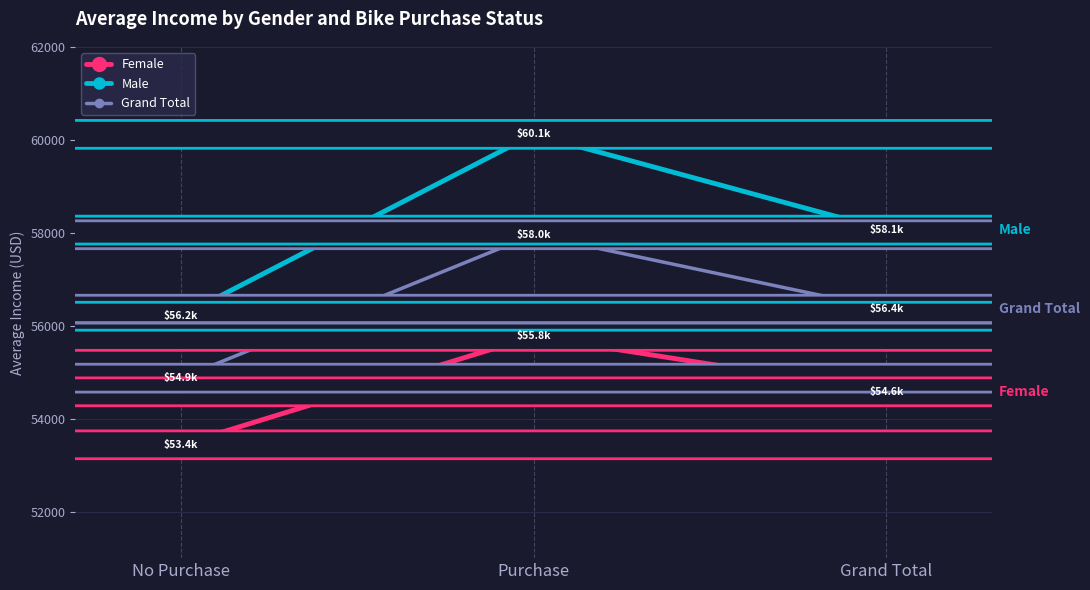

Which category has the highest value in the Male series?

Purchase